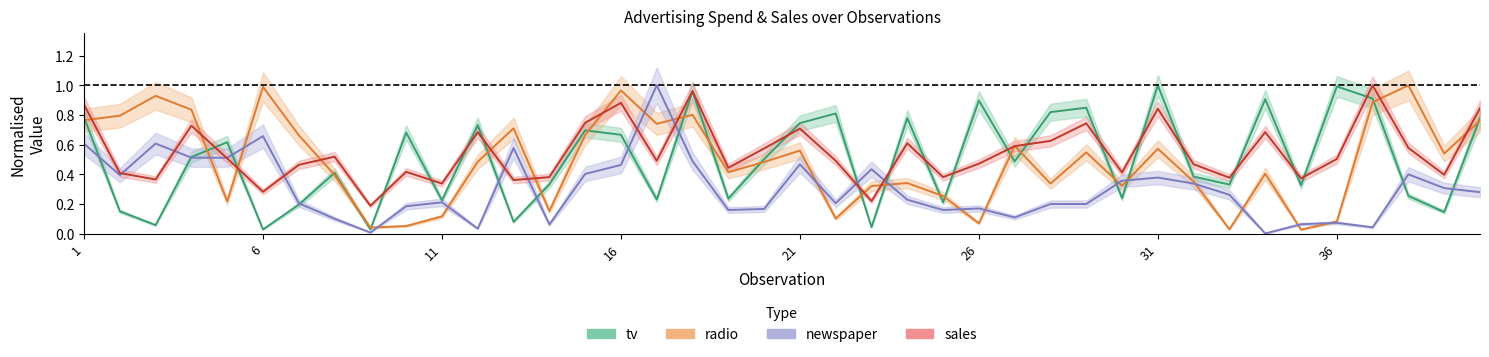

Which label corresponds to the smallest value in the chart?

34